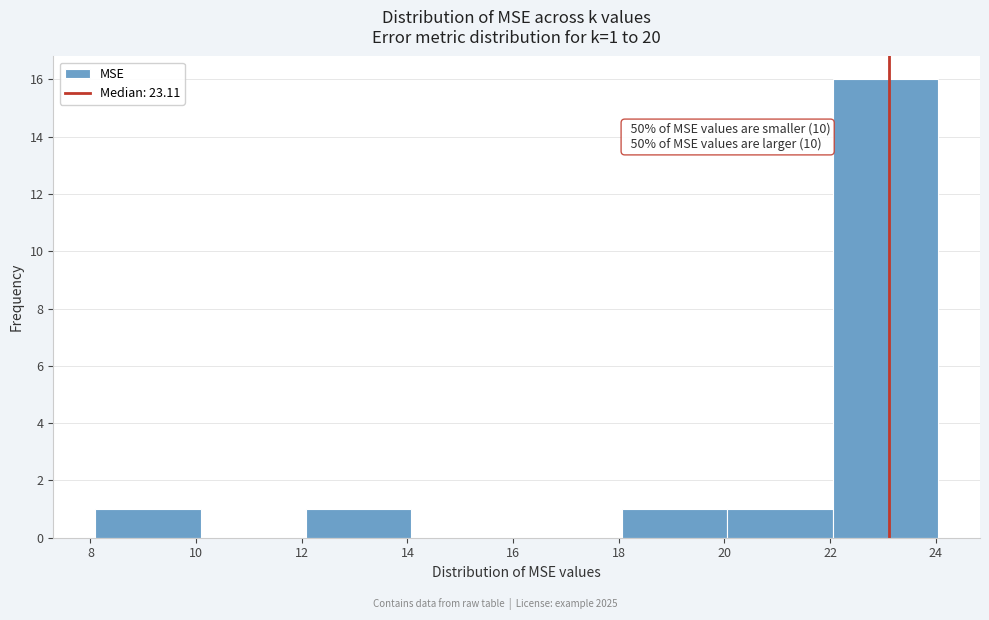

Over which range of the x-axis is the bar tallest?

22 to 24